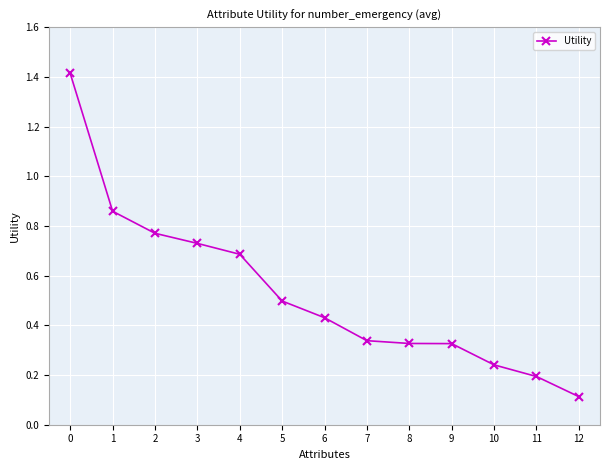

What is the value of the 13th point from the left?

0.1